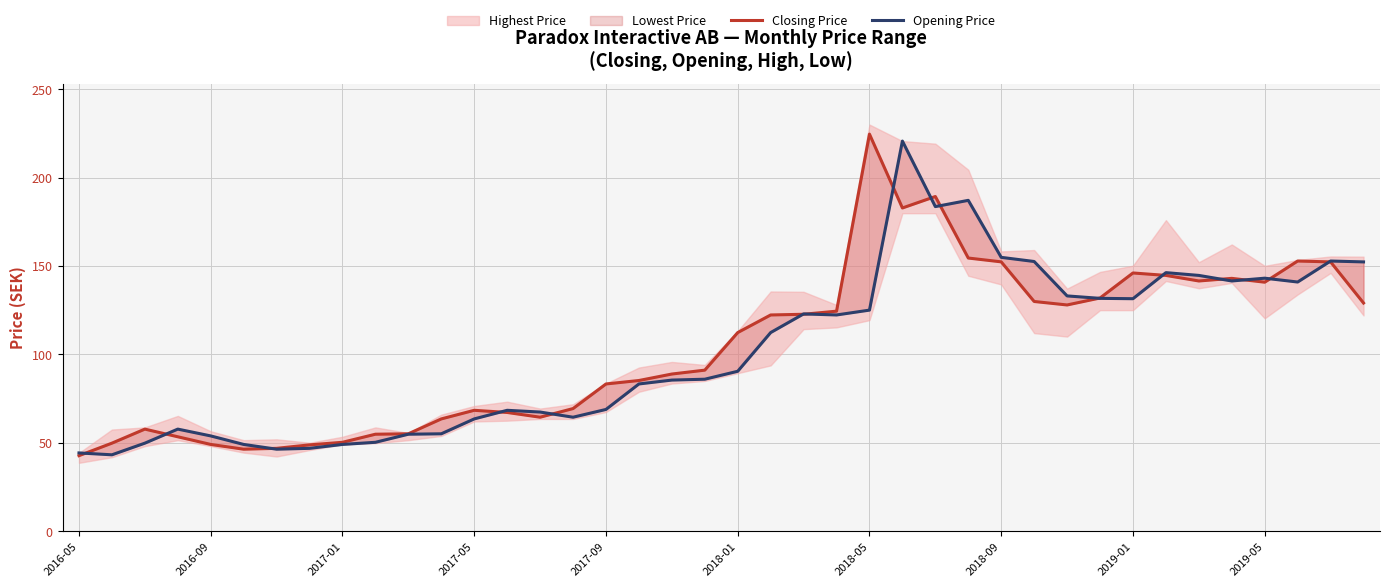

How many times do Opening Price and Closing Price cross each other?

16